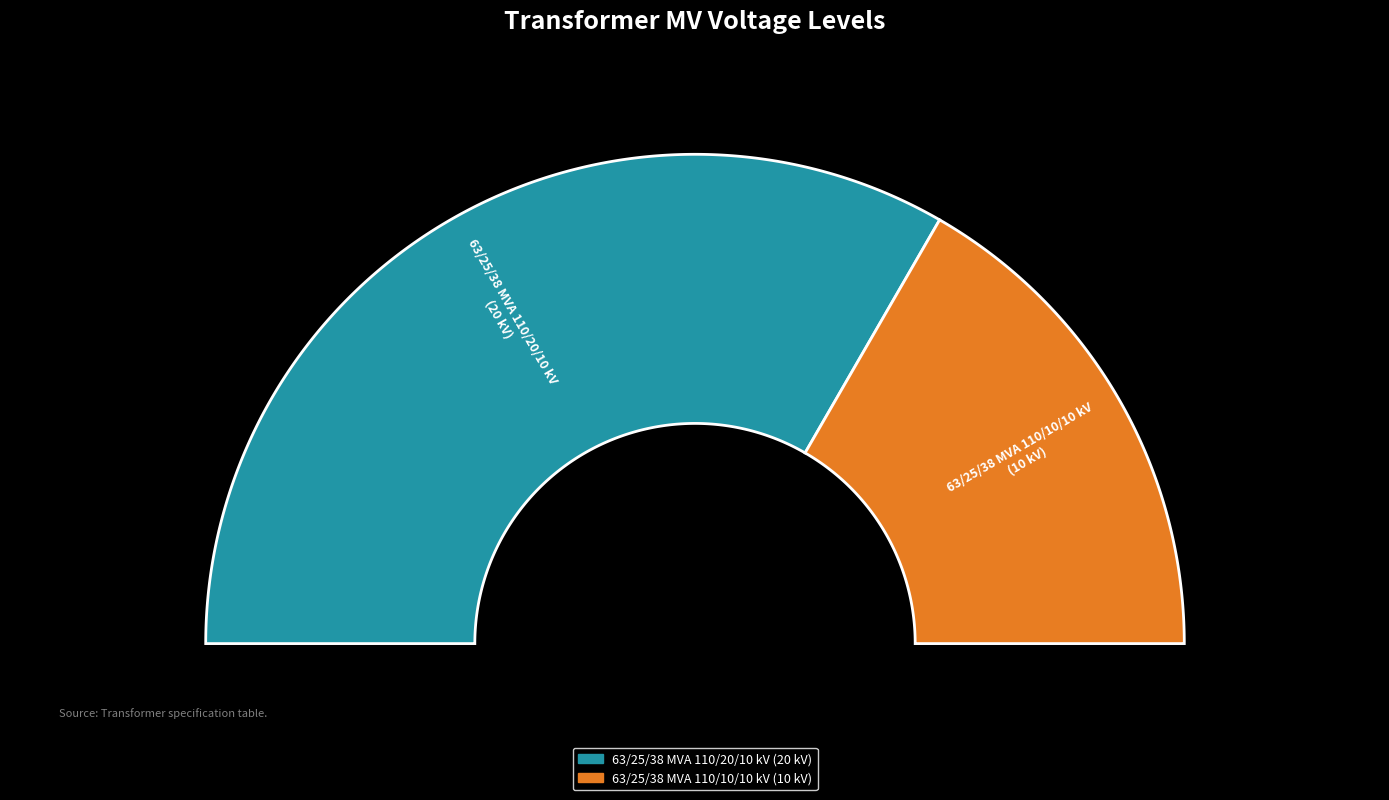

How many slices are in this pie chart?

2